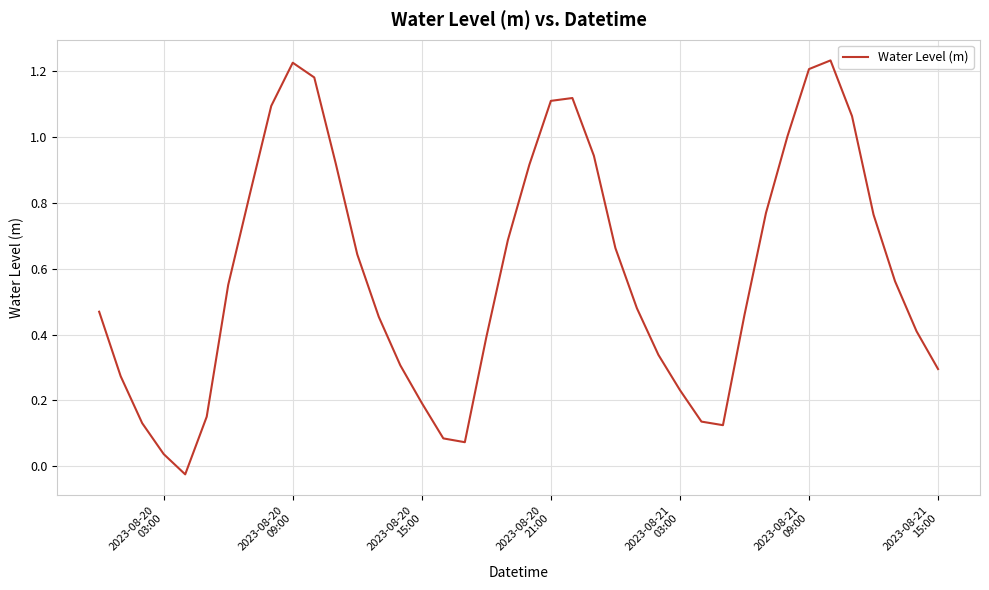

What is the difference between the maximum and minimum values?

1.3